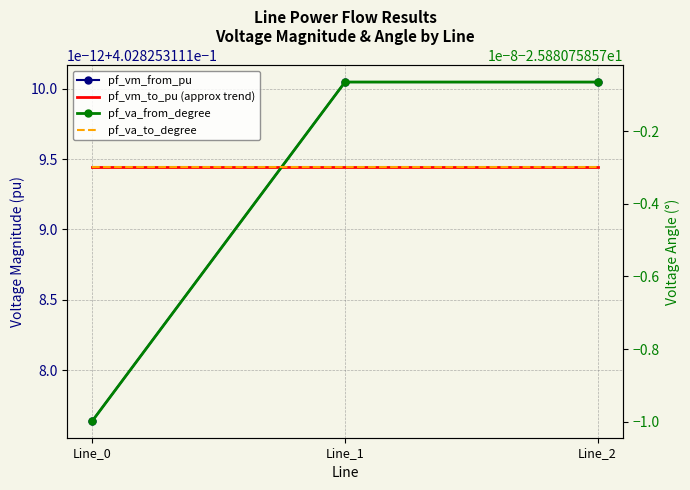

At how many categories does at least one series exceed -5?

3